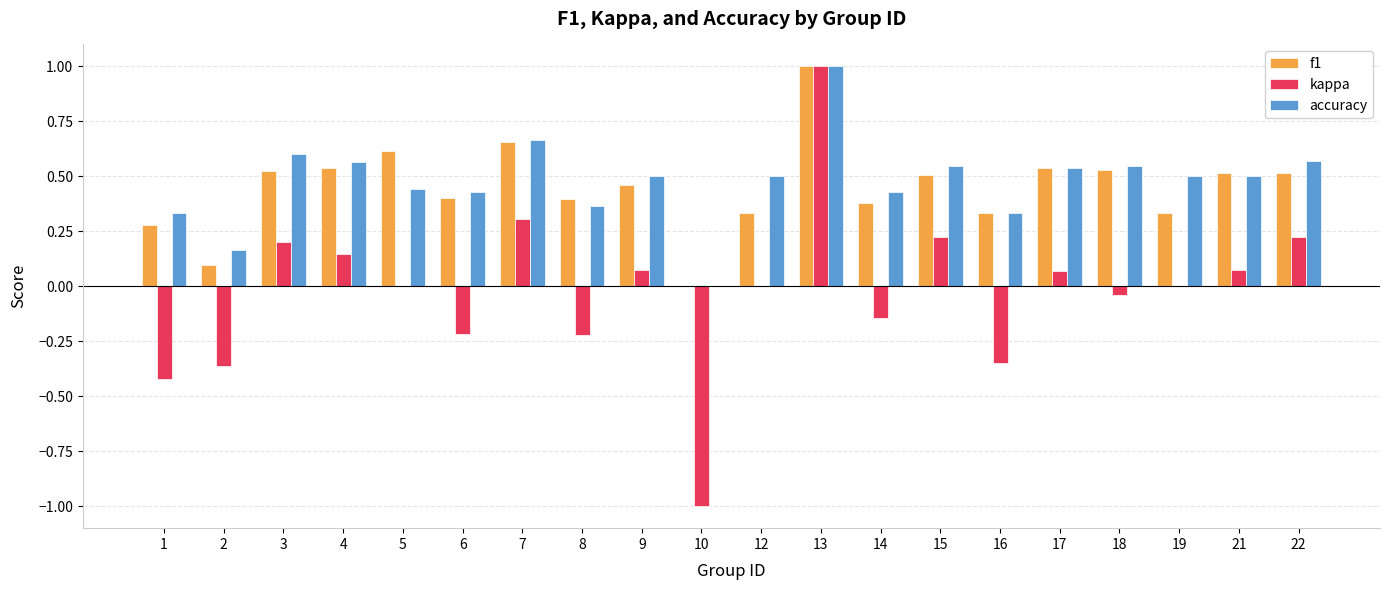

Where is f1 nearest to the value 0?

10